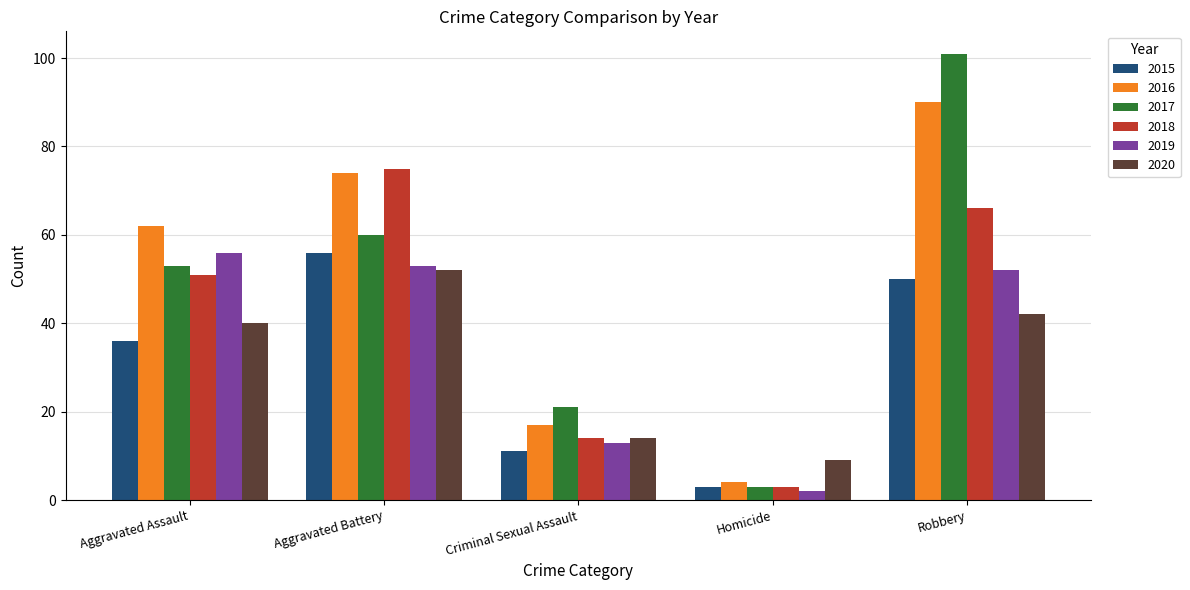

What is the total value across all series at Robbery?

401